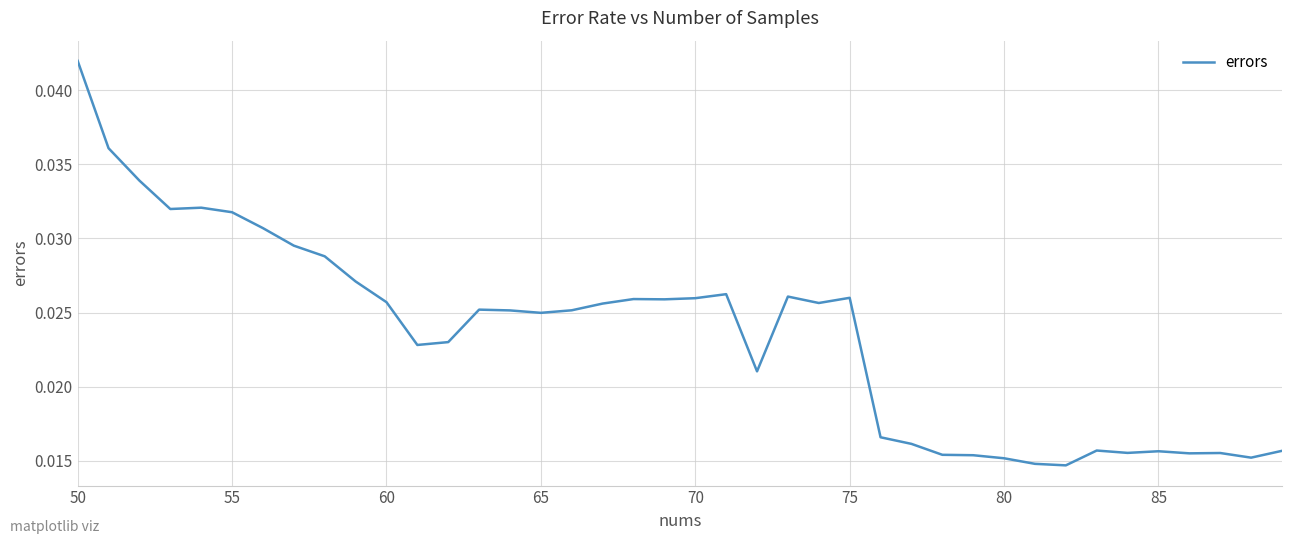

Which label corresponds to the largest value in the chart?

50